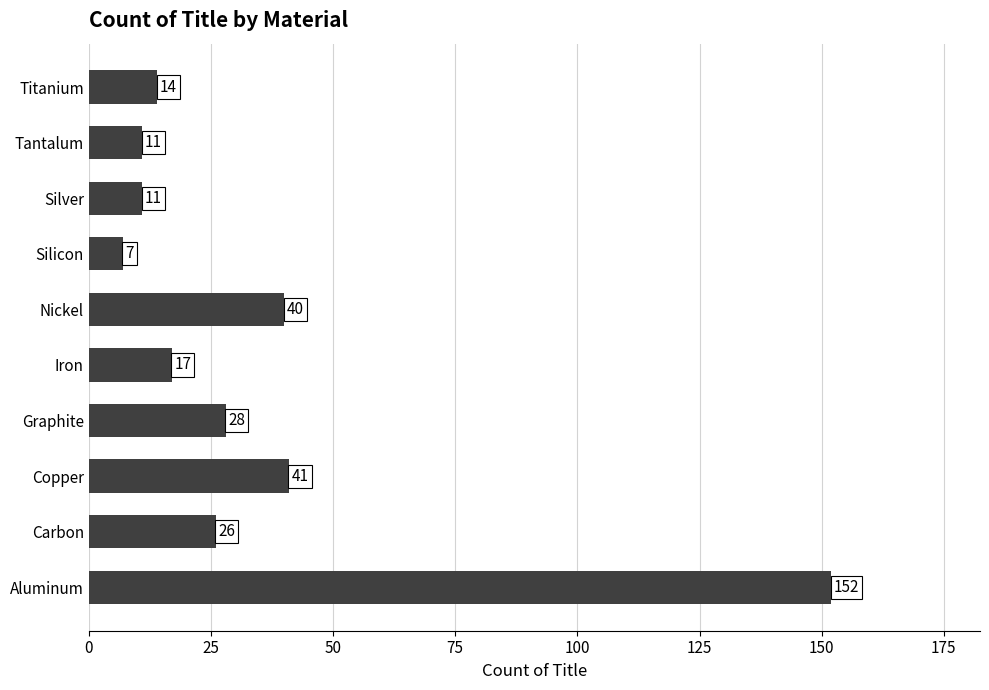

What is the sum of all values?

347